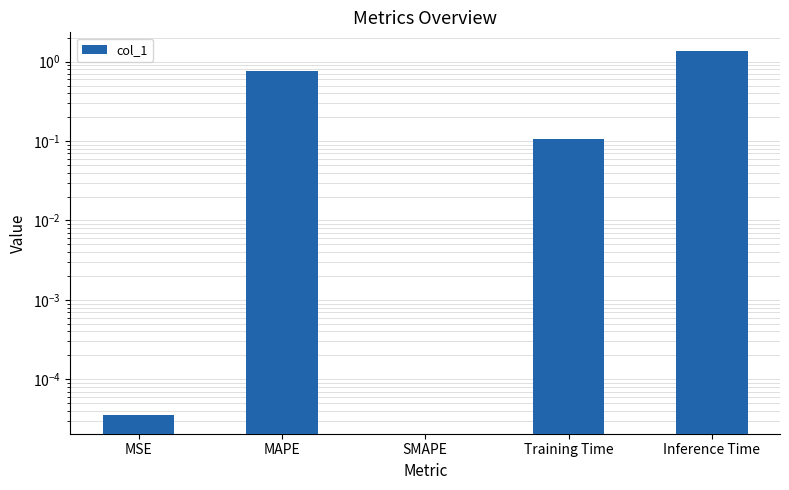

What is the change in value from MSE to Inference Time?

+1.4